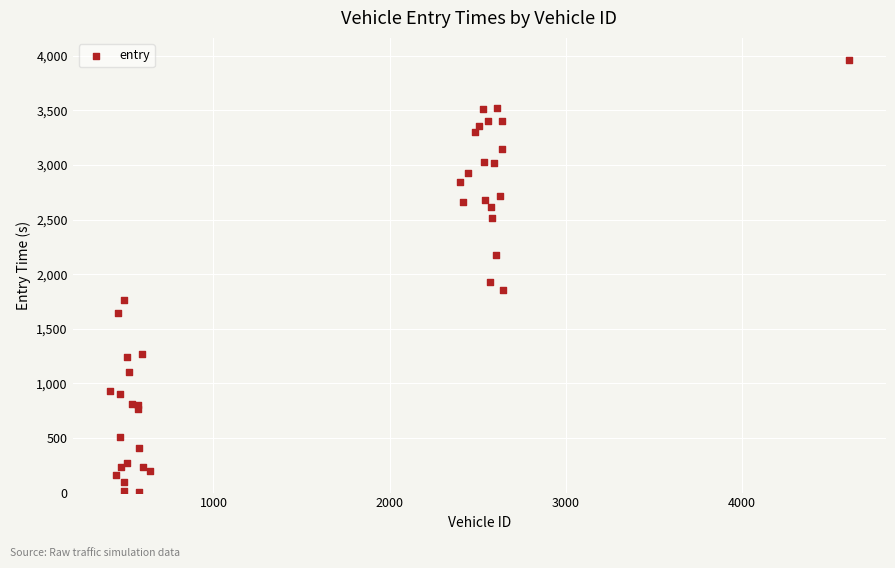

What Y value in the scatter plot is closest to 1984?

1927